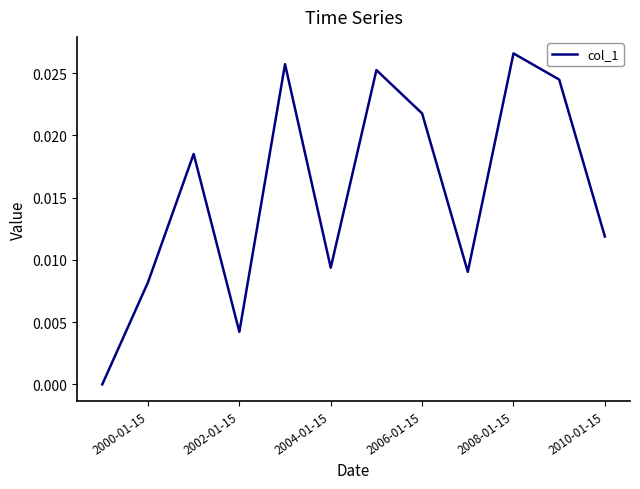

How many lines are shown in the chart?

1